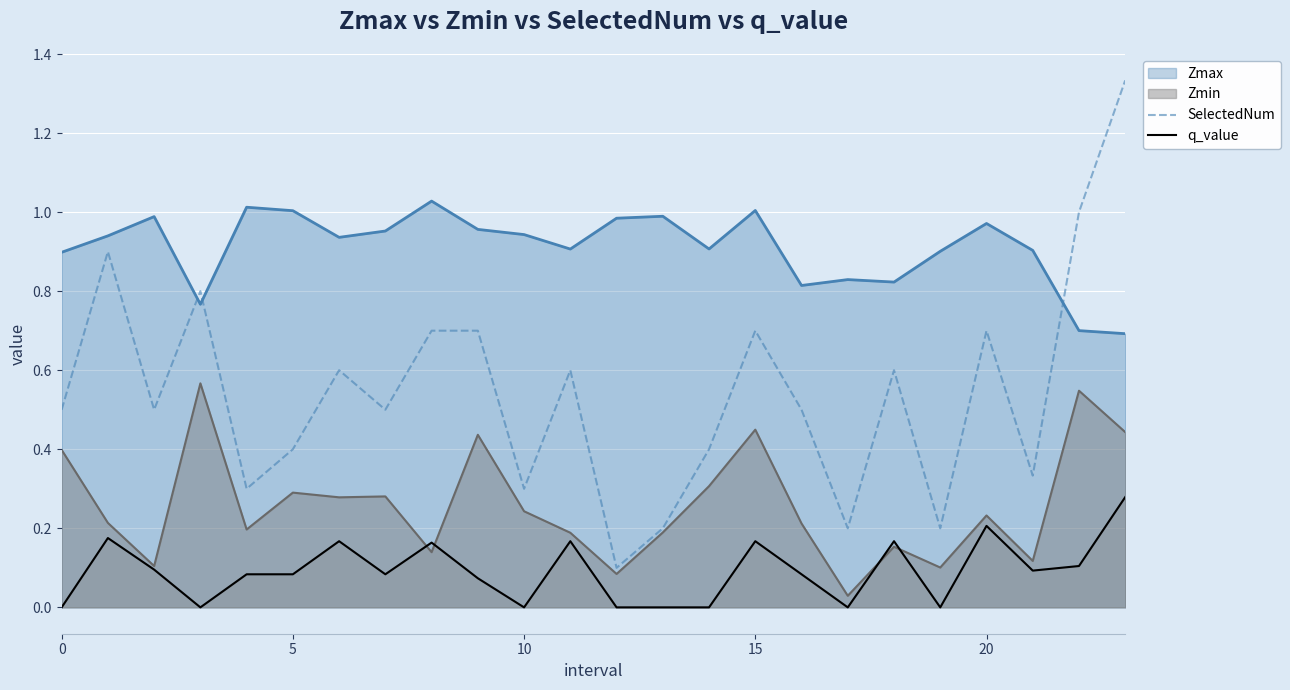

Which category has the lowest value in the SelectedNum series?

12